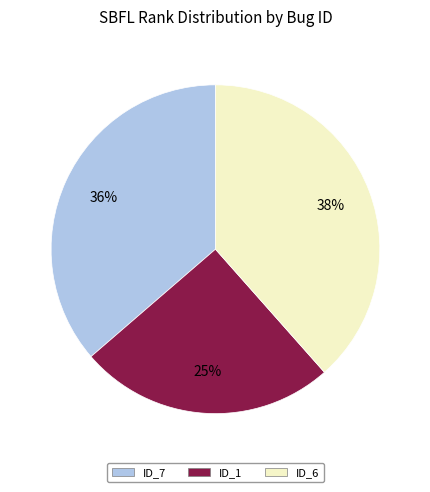

Which category has the smallest portion of the pie?

ID_1